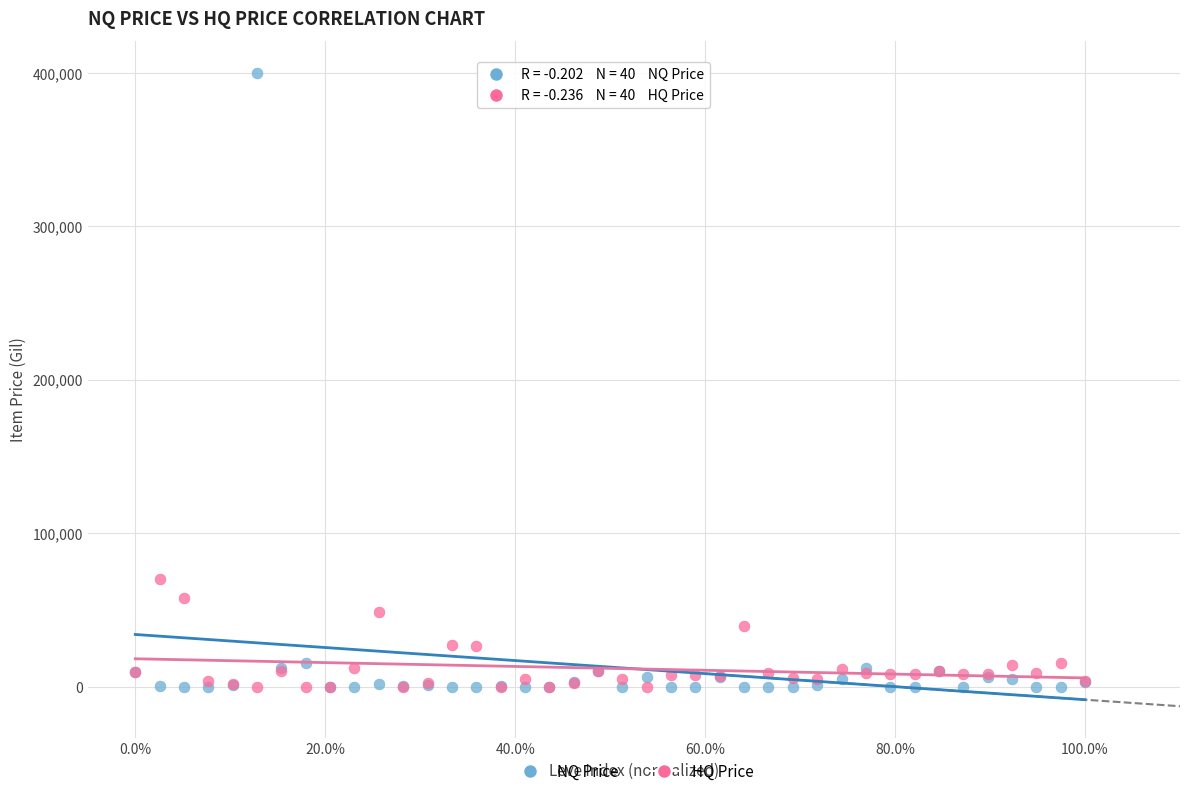

What are all the series names shown in the legend?

NQ Price, HQ Price